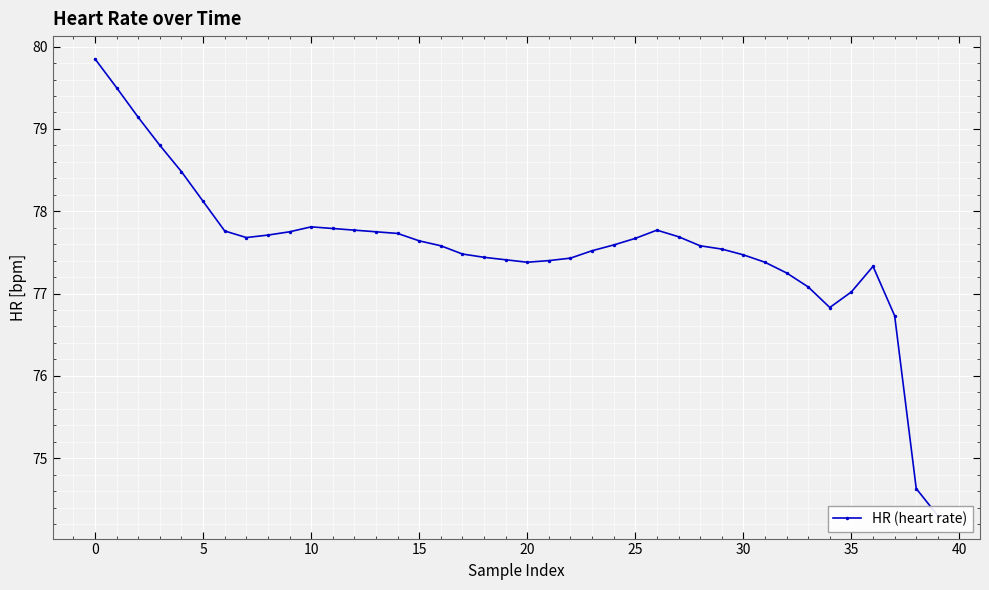

What is the average value?

77.6